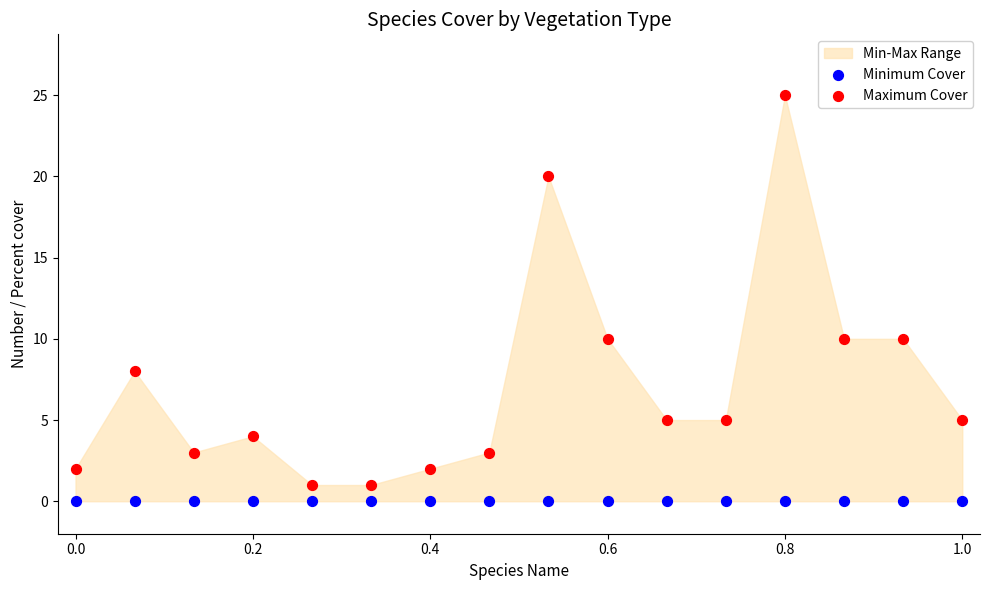

Which series contains the highest Y value?

Maximum Cover